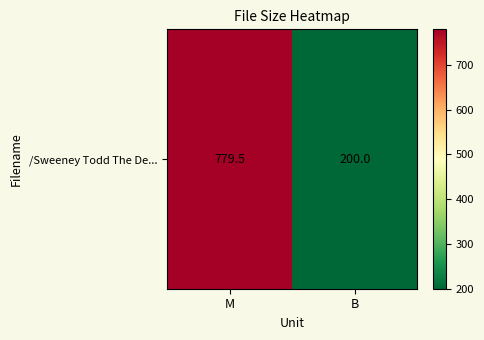

What is the greatest value displayed?

779.5